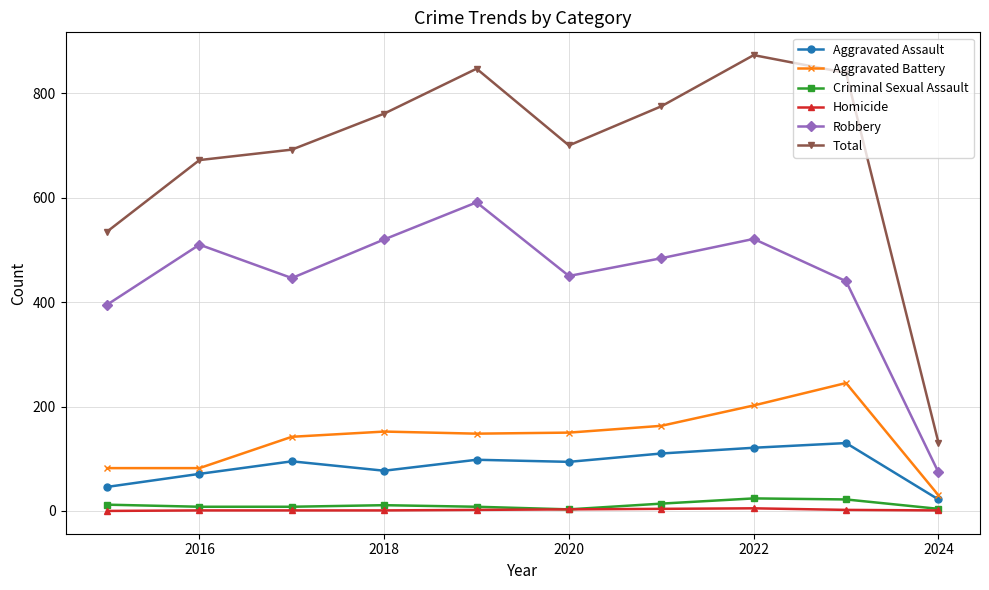

What is the average value of the Aggravated Battery series?

140